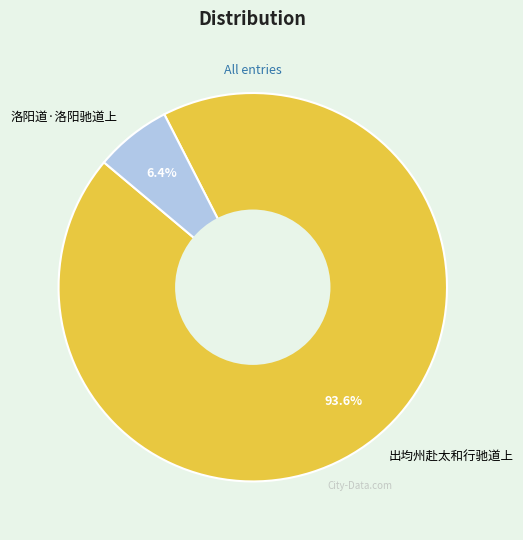

Approximately how many times larger is the value at 洛阳道·洛阳驰道上 compared to 出均州赴太和行驰道上?

0.1